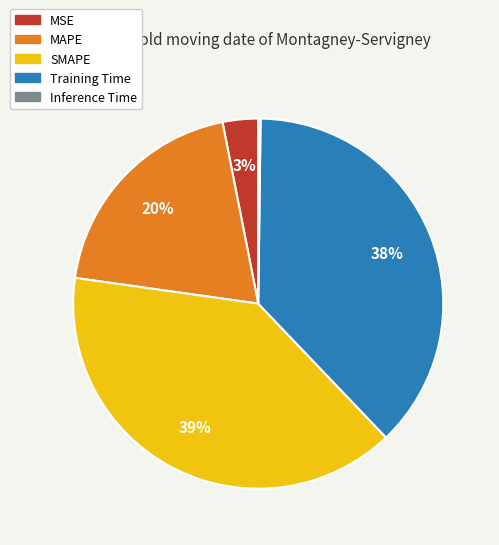

To the nearest percent, what is the average slice percentage?

20%